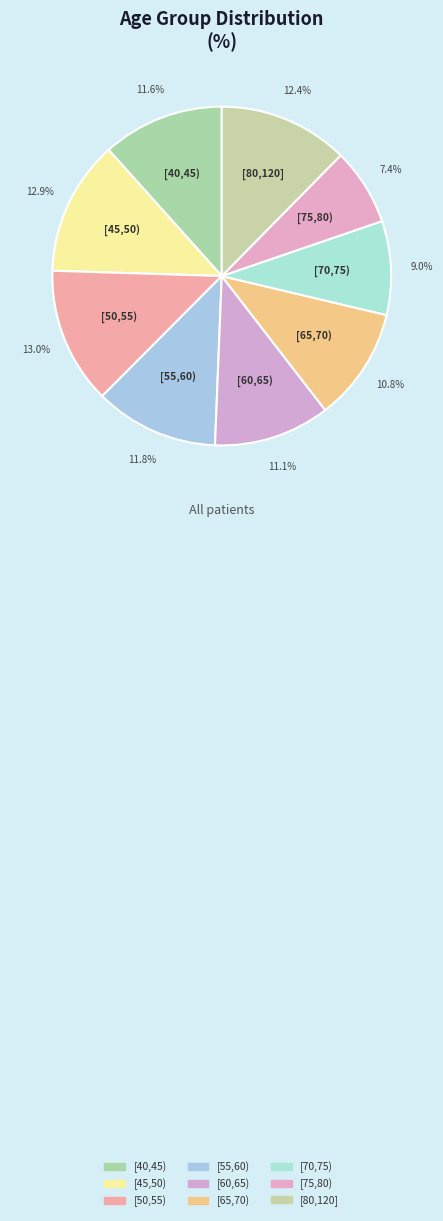

Rank the categories by value from highest to lowest.

[50,55), [45,50), [80,120], [55,60), [40,45), [60,65), [65,70), [70,75), [75,80)